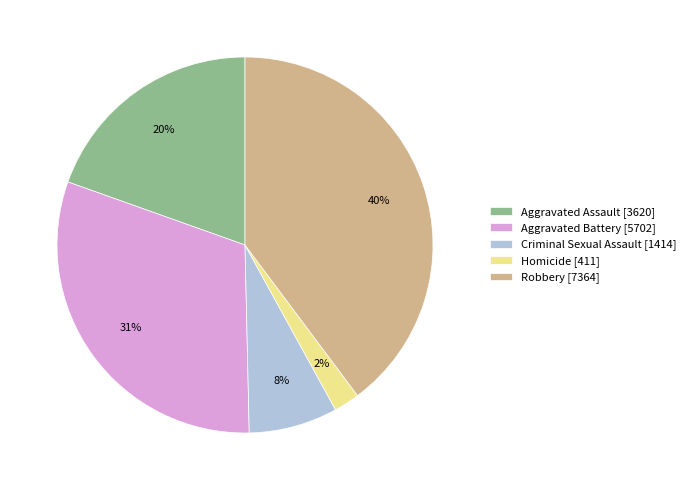

True or false: Homicide accounts for 2% of the total.

True